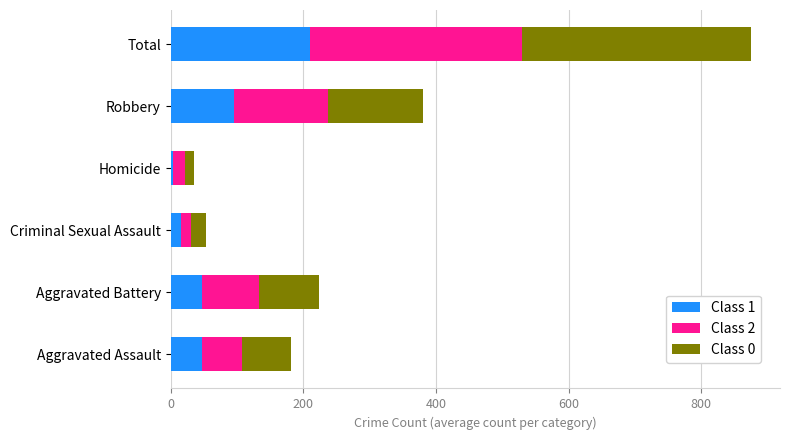

What is the highest value of the Class 1 series?

210